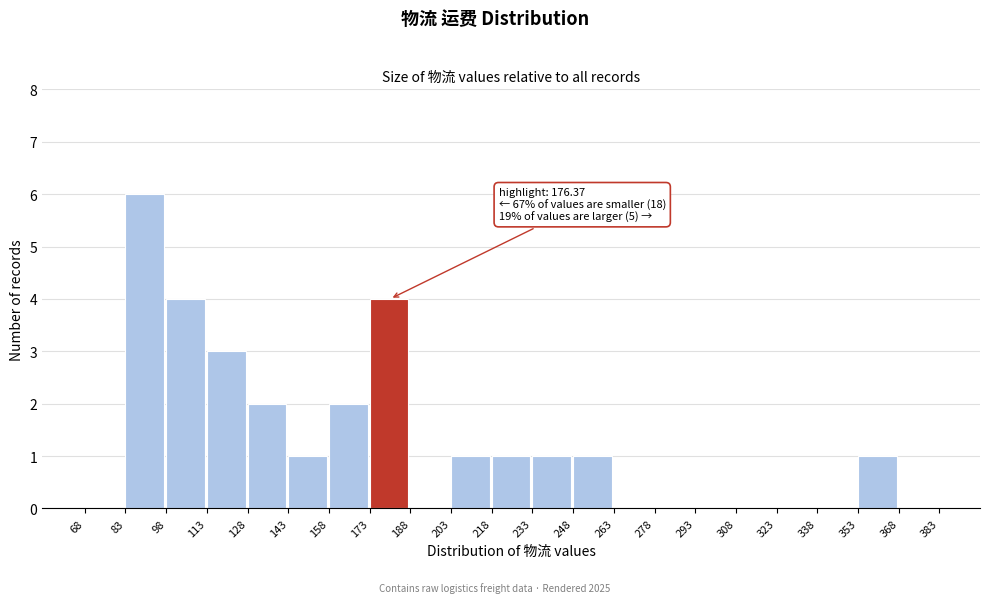

Over which range of the x-axis is the bar tallest?

83 to 98